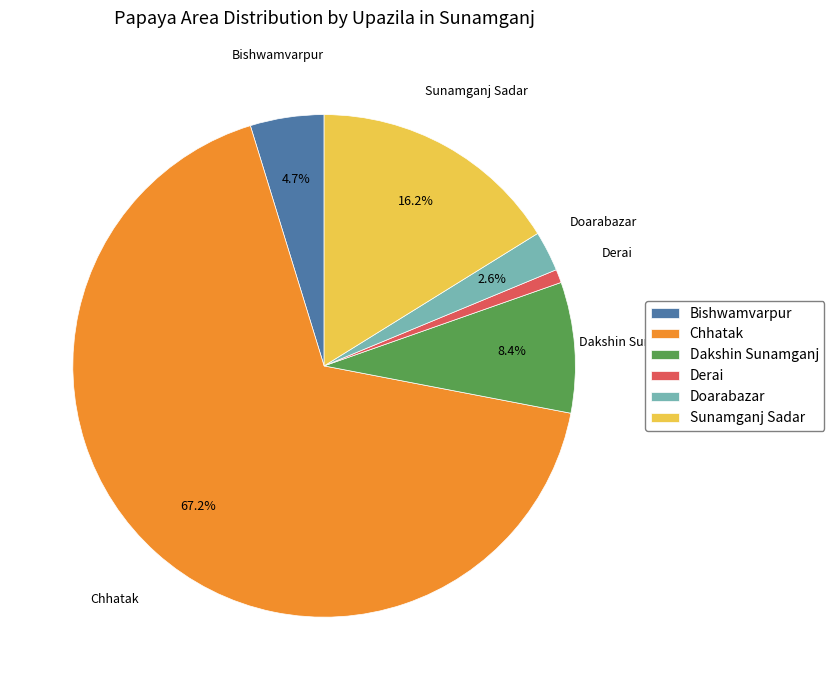

Which category has the biggest portion of the pie?

Chhatak